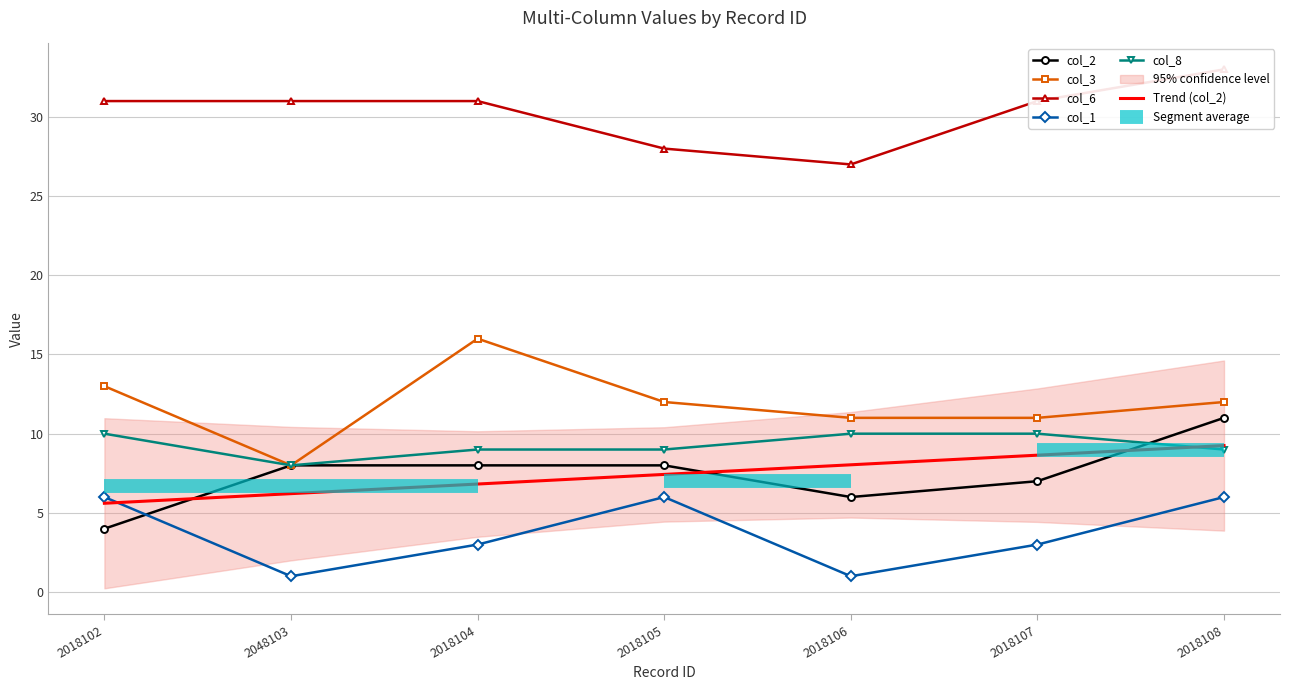

The value of col_3 at 2018104 is 25. True or false?

False